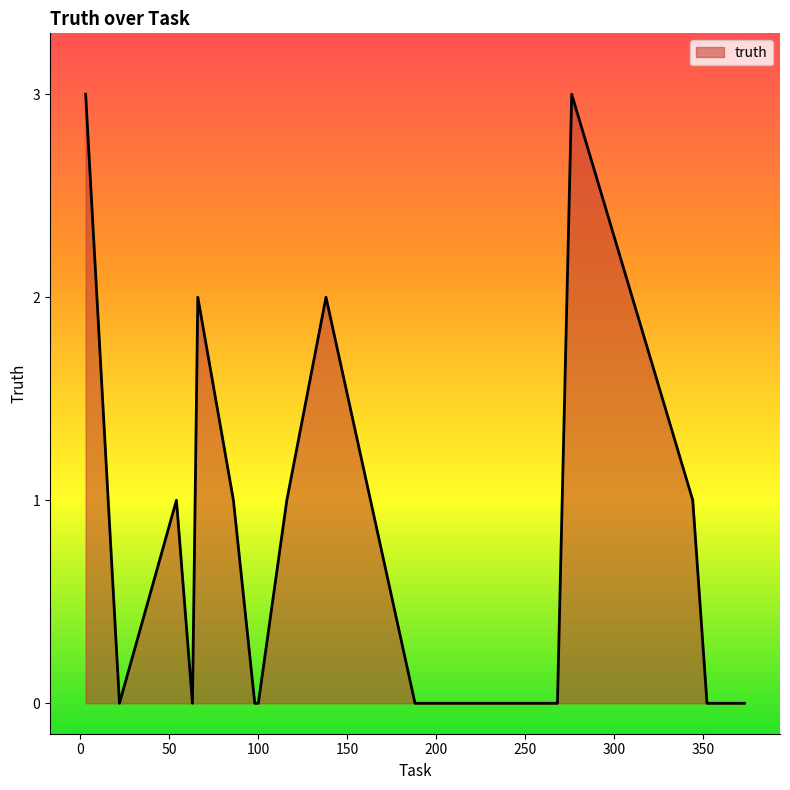

What is the maximum value shown in the chart?

3